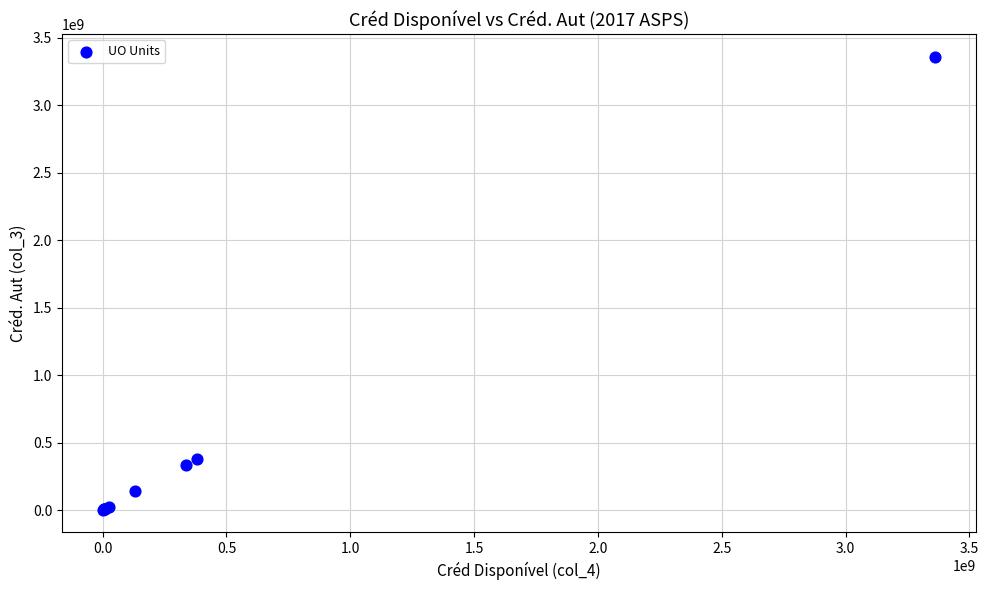

What Y value in the scatter plot is closest to 1681624690?

381023857.4